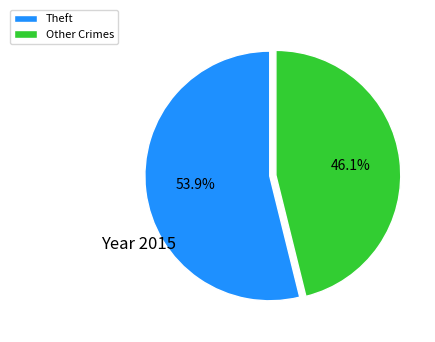

To the nearest percent, what is the average slice percentage?

50%